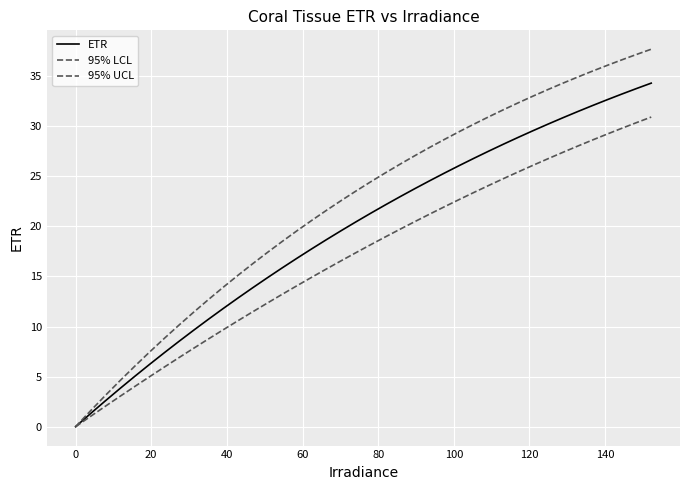

True or false: ETR and 95% UCL intersect in this chart.

False